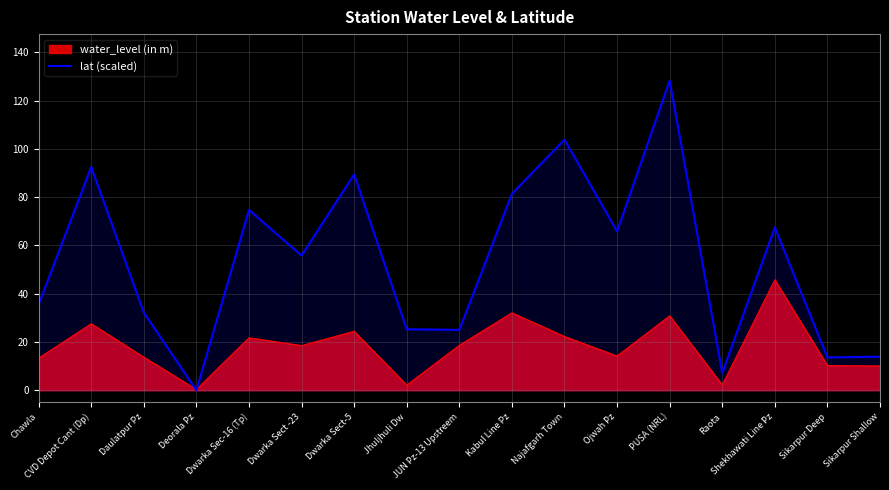

What position from the right is Dwarka Sect-5?

11